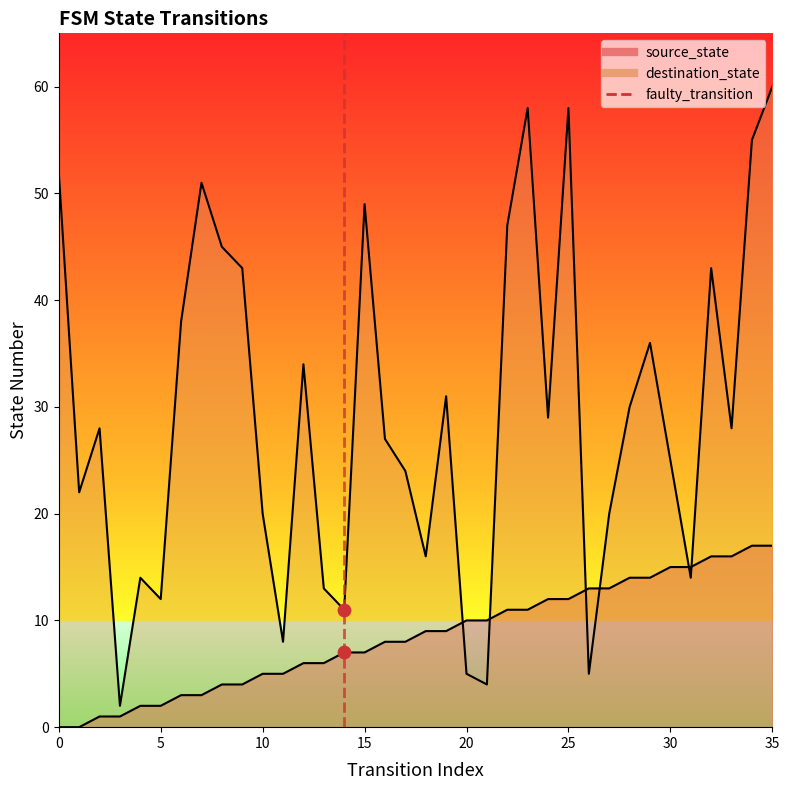

Between 5 and 0, which is larger?

5